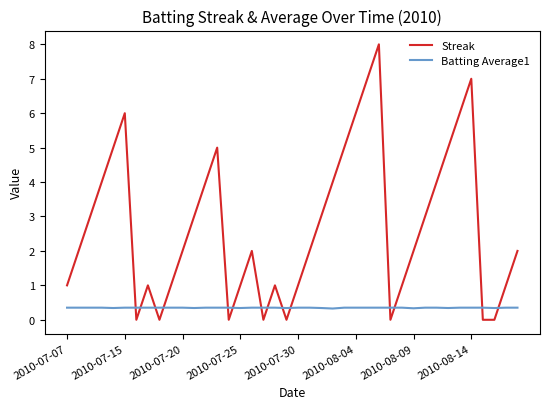

What is the greatest value displayed?

8.0